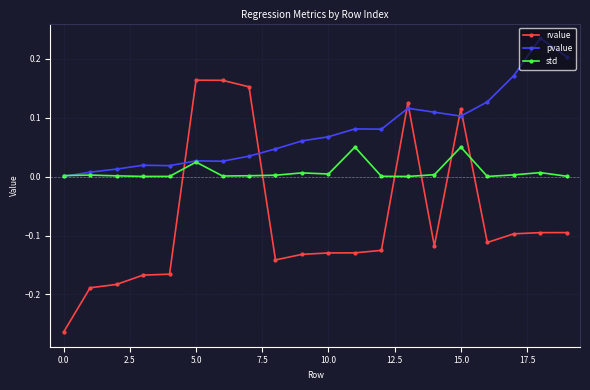

True or false: pvalue has more than 1 points higher than both neighbors.

True